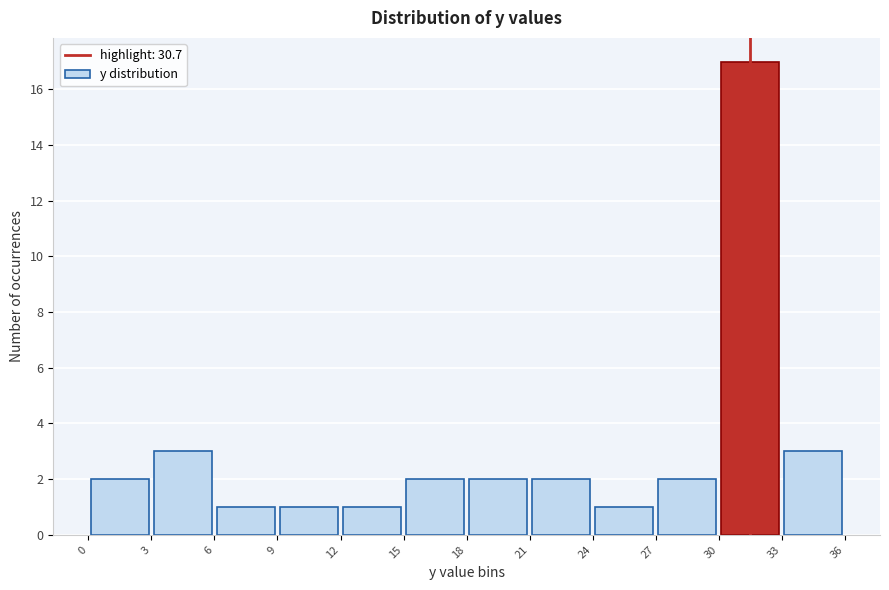

What is the height of the bar covering 3 to 6 on the x-axis? The values are not printed on the chart, so give them approximately, as read against the axis.

3